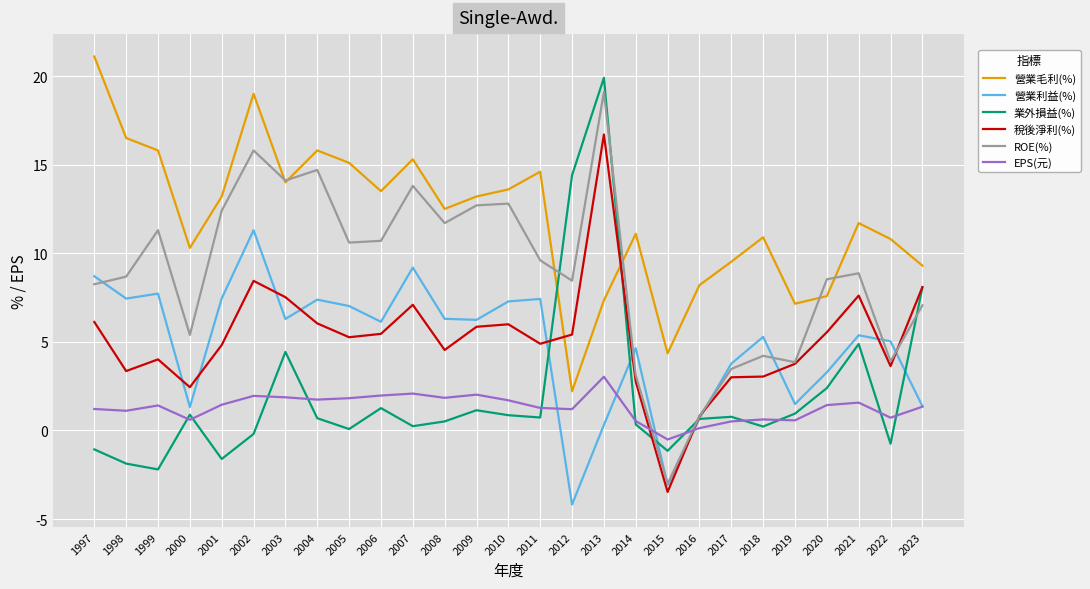

What are all the series names shown in the legend?

營業毛利(%), 營業利益(%), 業外損益(%), 稅後淨利(%), ROE(%), EPS(元)